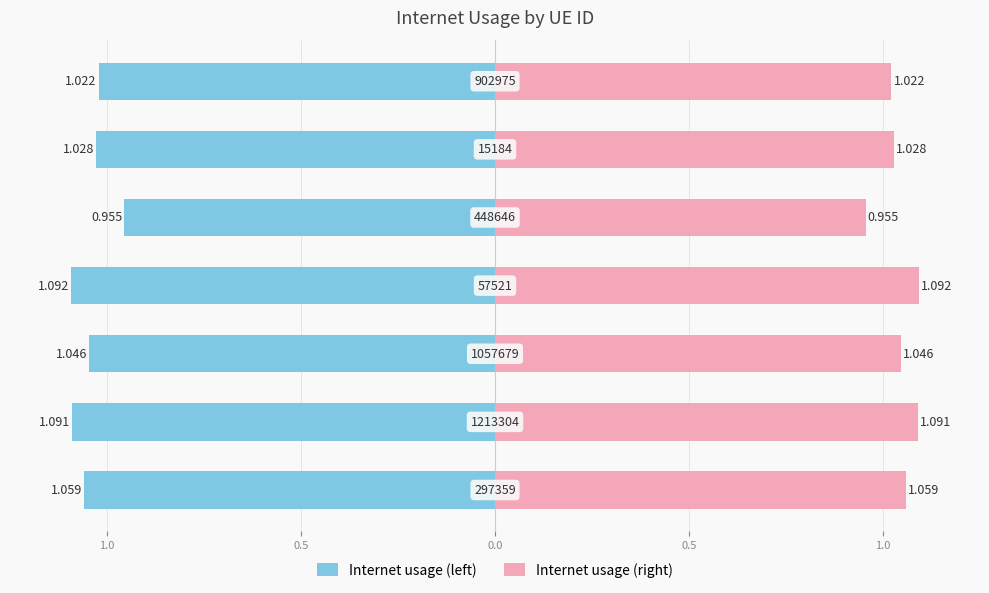

Between 1.0 and 1.5, which series saw the biggest shift?

Internet usage (left)